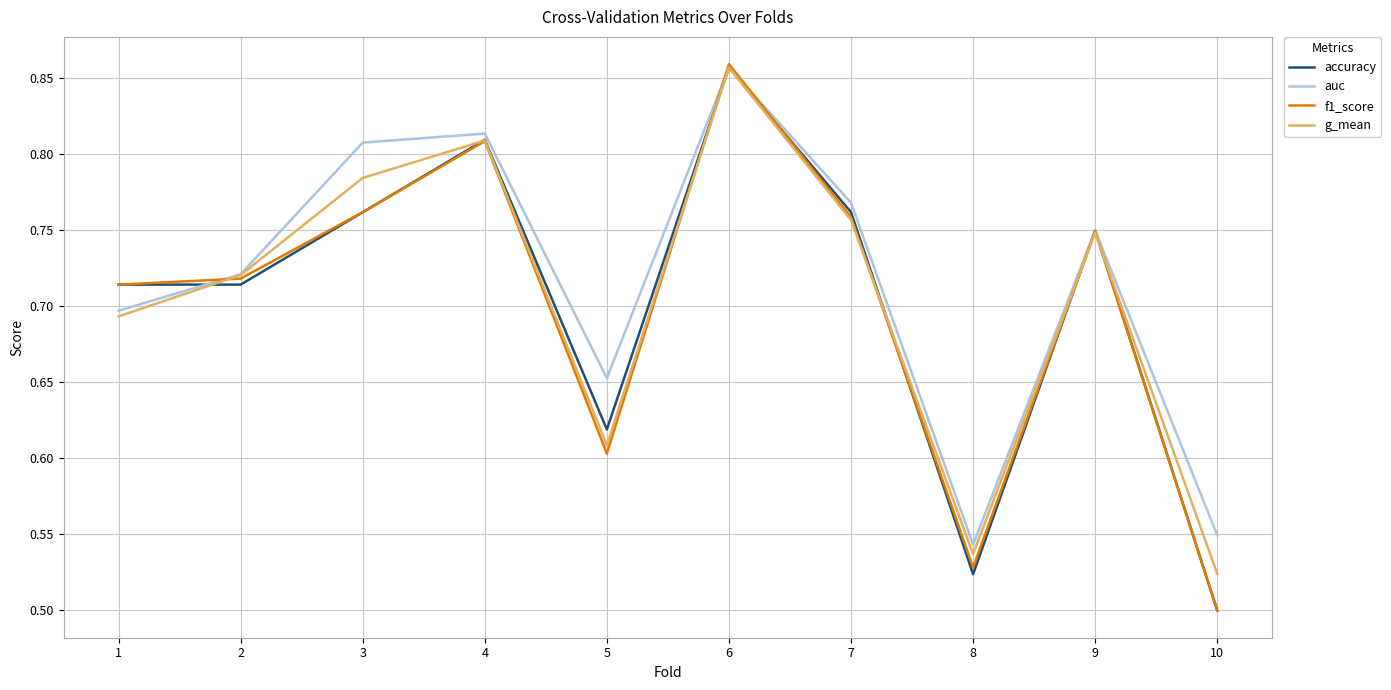

At which category does the chart reach its peak across all series?

6